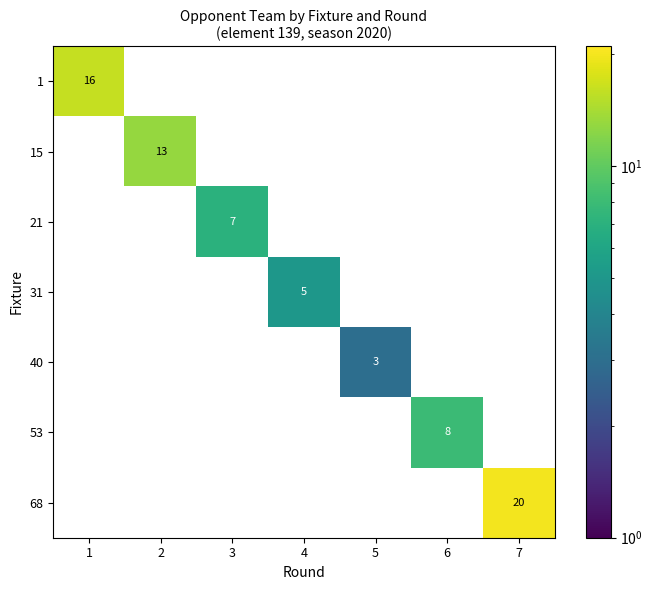

The 31 series shows 5 at 4. True or false?

True